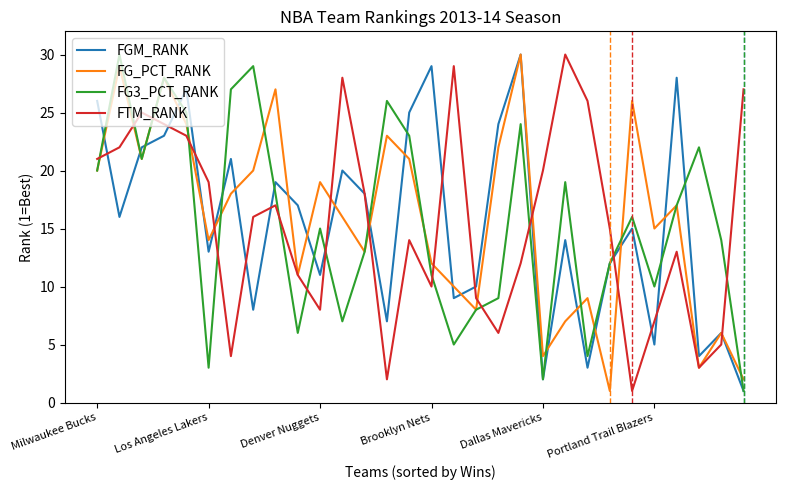

What is the highest value of the FTM_RANK series?

30